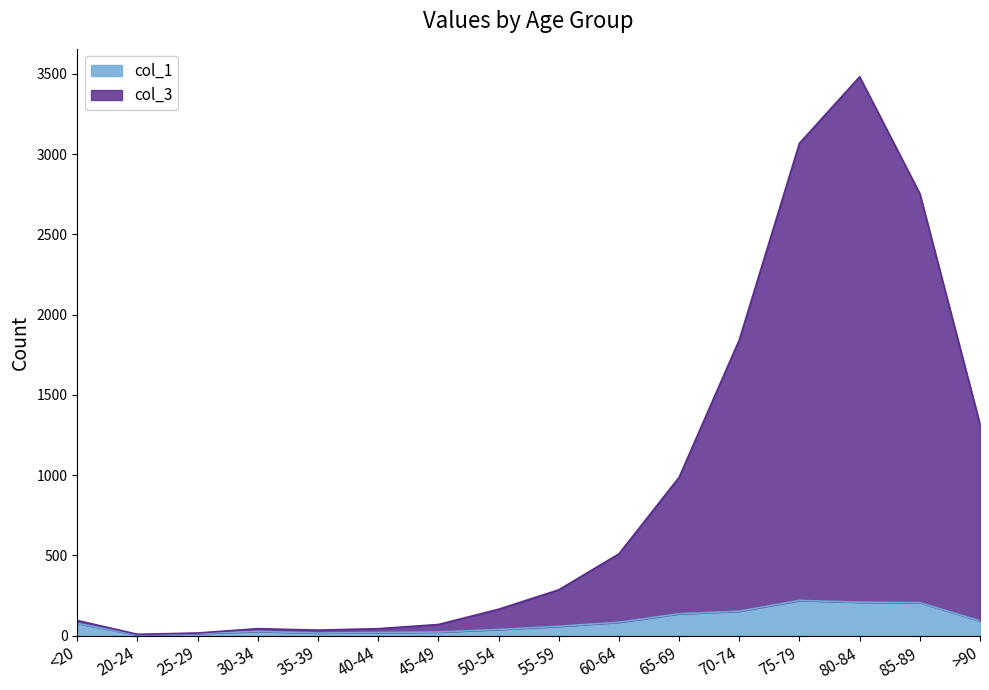

Reading left to right, transcribe all the data shown in this chart.

col_1: <20=77	20-24=5	25-29=14	30-34=27	35-39=17	40-44=20	45-49=23	50-54=39	55-59=59	60-64=84	65-69=137	70-74=153	75-79=220	80-84=209	85-89=206	>90=93
col_3: <20=95	20-24=9	25-29=17	30-34=44	35-39=35	40-44=44	45-49=70	50-54=165	55-59=286	60-64=510	65-69=987	70-74=1843	75-79=3068	80-84=3482	85-89=2754	>90=1317